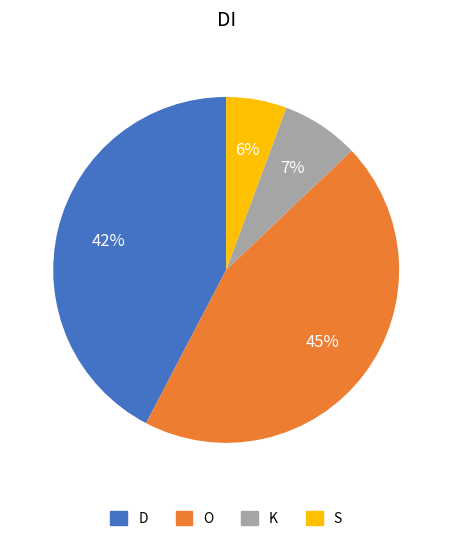

Count the number of slices in the pie.

4